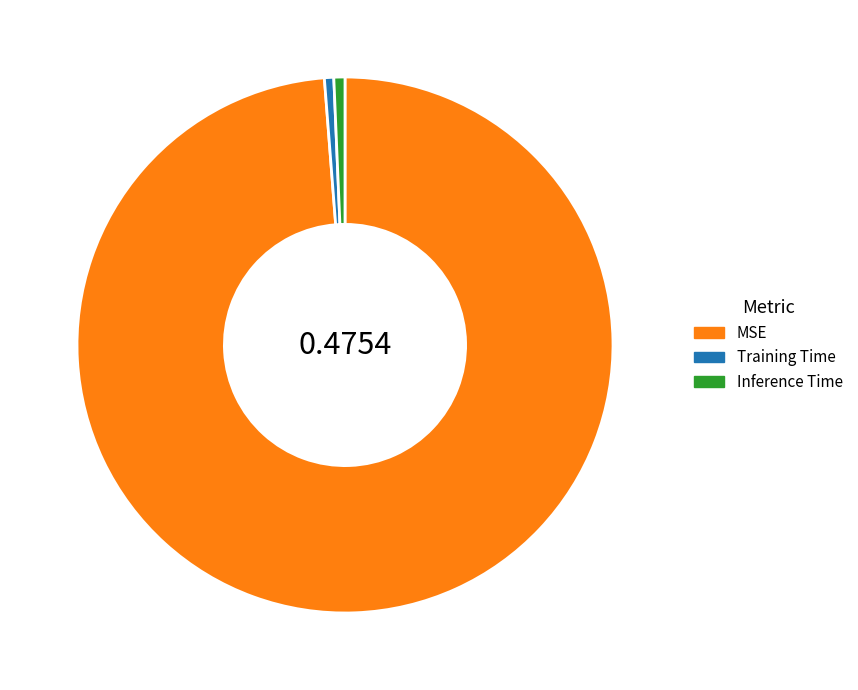

Count the number of slices in the pie.

3